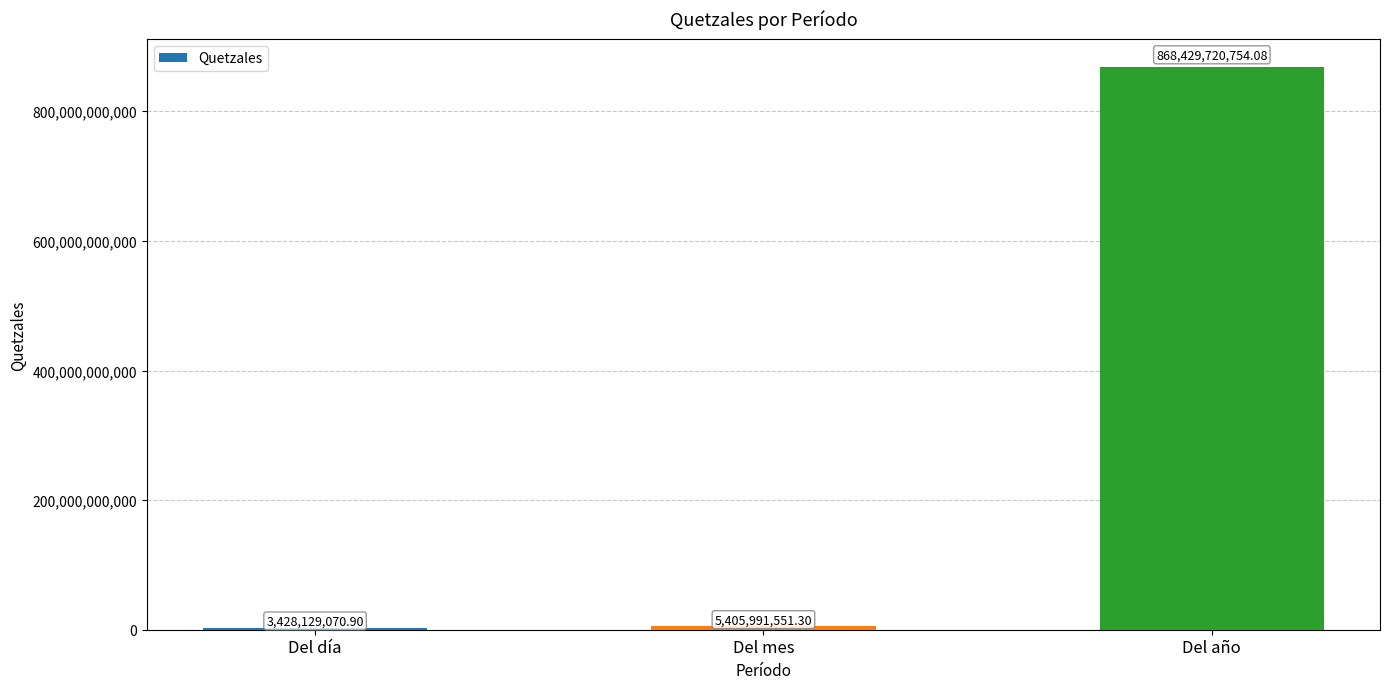

What is the difference between the second highest and minimum values?

1977862480.4